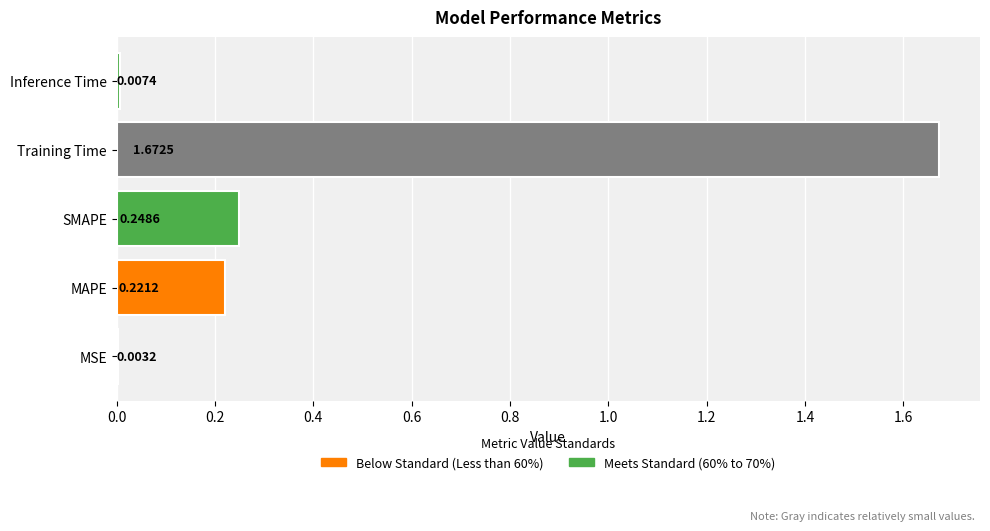

Where is the data nearest to the value 0?

MSE